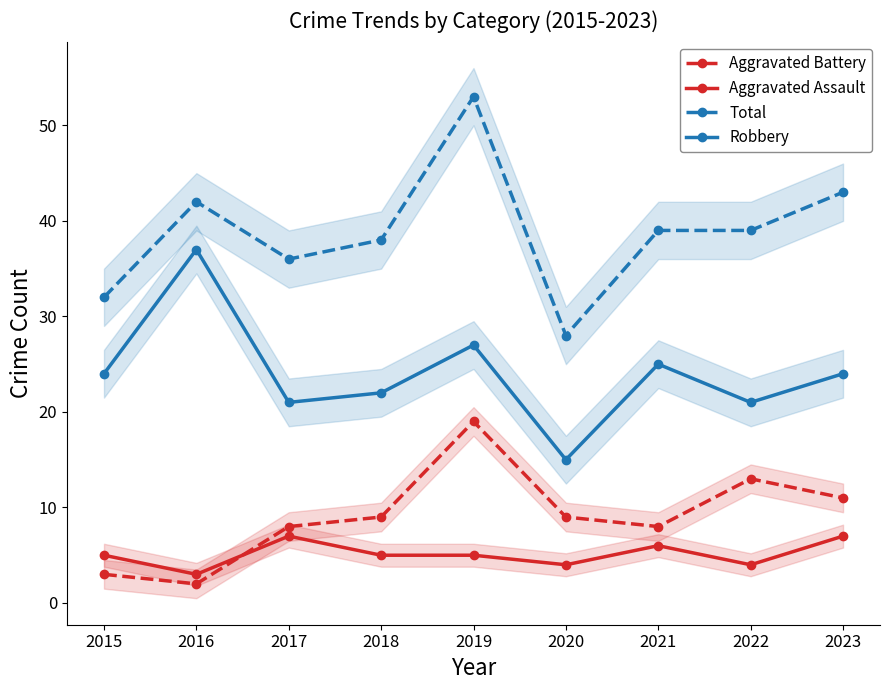

True or false: Total and Robbery intersect in this chart.

False